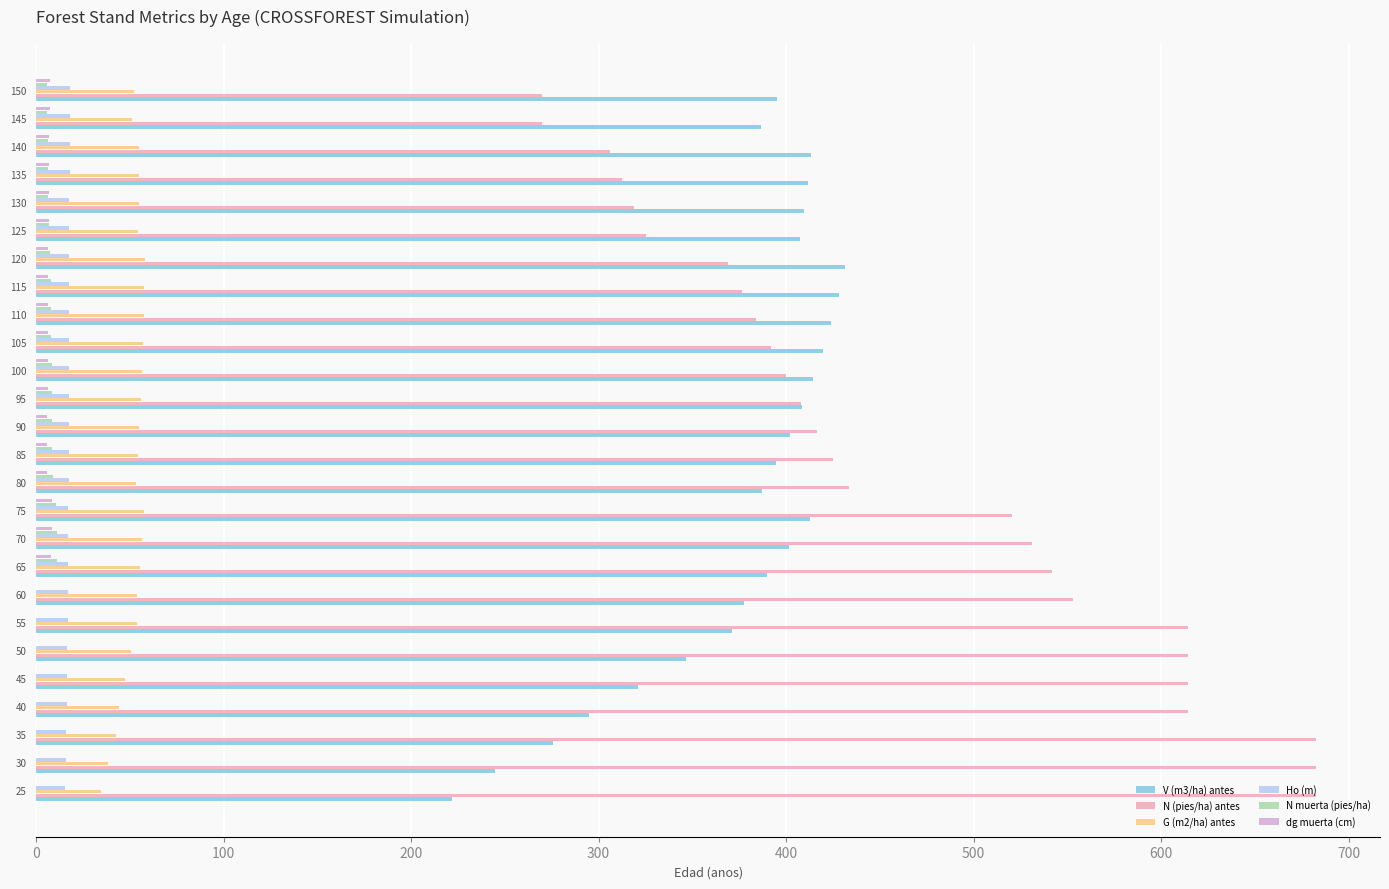

Which series has the largest total across all categories?

N (pies/ha) antes